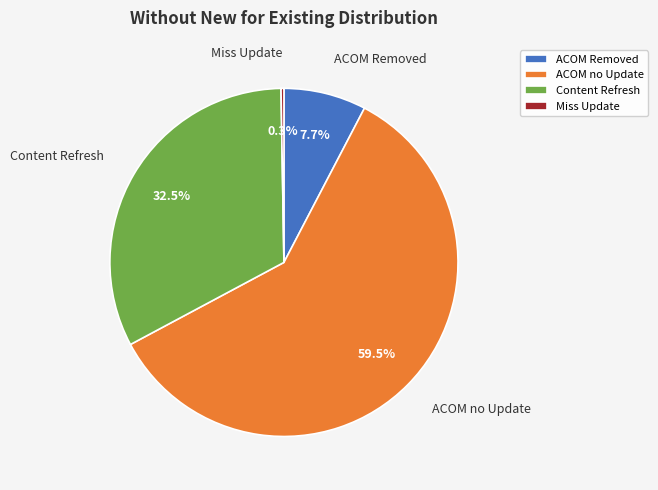

Which slice is the largest?

ACOM no Update